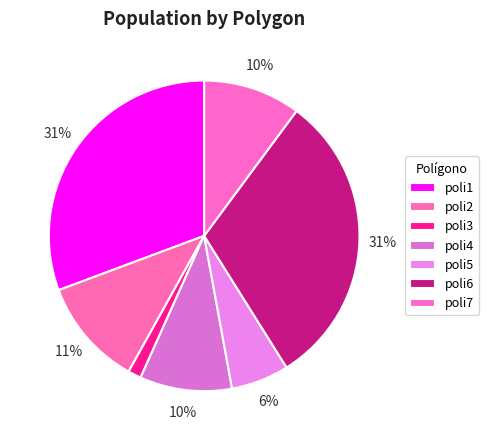

How many slices are in this pie chart?

7